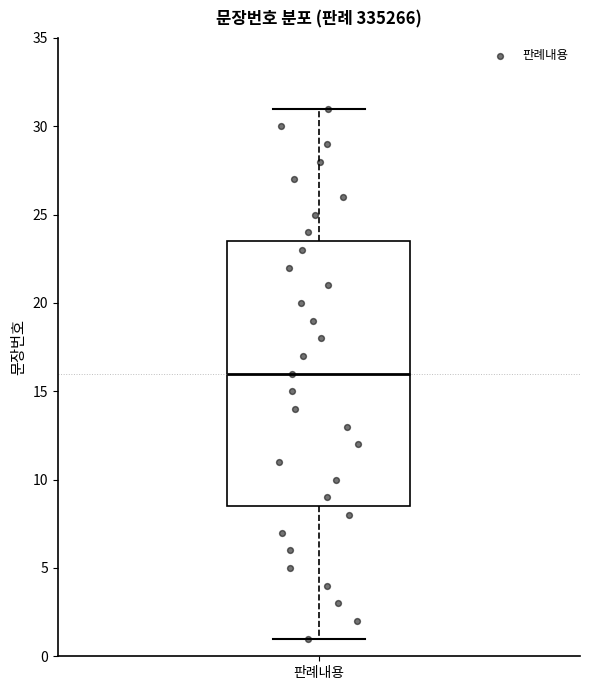

Transcribe this box plot: give where the median line is, the range the box spans, and where the two whiskers end, as read against the y-axis. The values are not printed on the chart, so give them approximately, as read against the axis.

median 16.0, box 8.5 to 23.5, whiskers 1.0 to 31.0